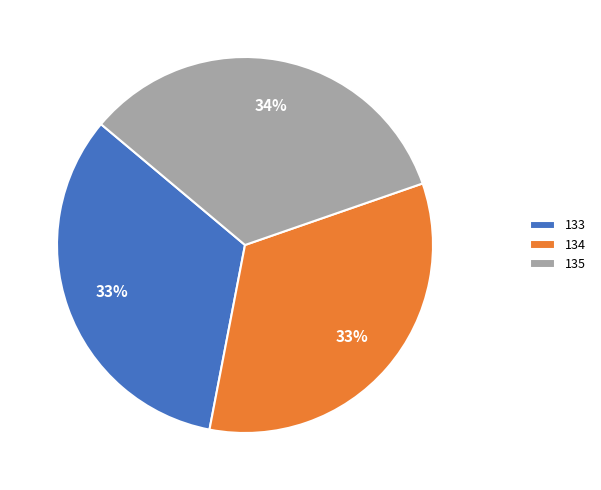

To the nearest percent, what portion does 135 represent?

34%